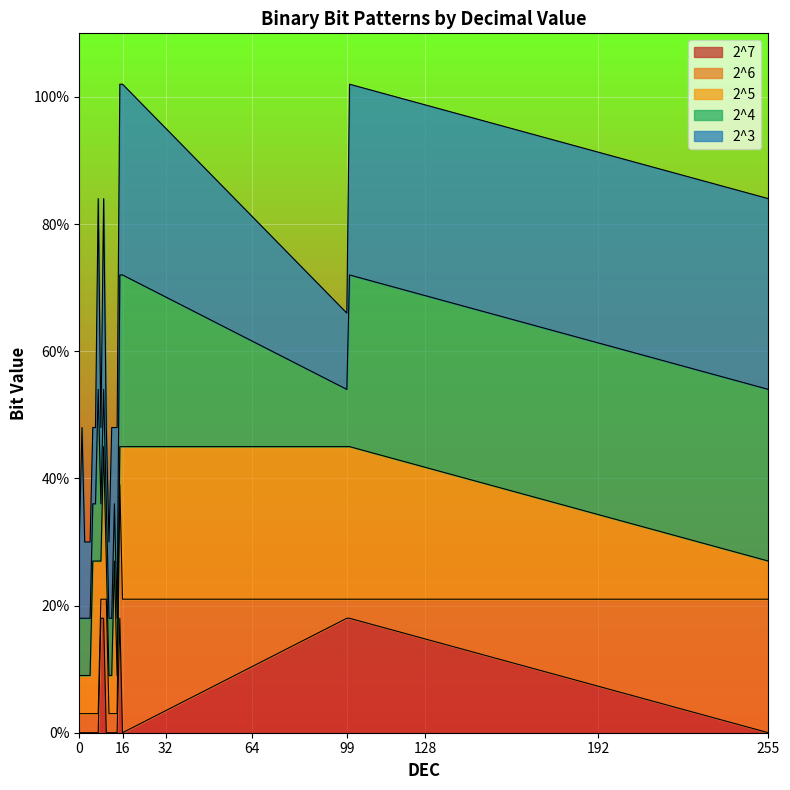

In 2^7, how many points are lower than both neighbors (excluding endpoints)?

1